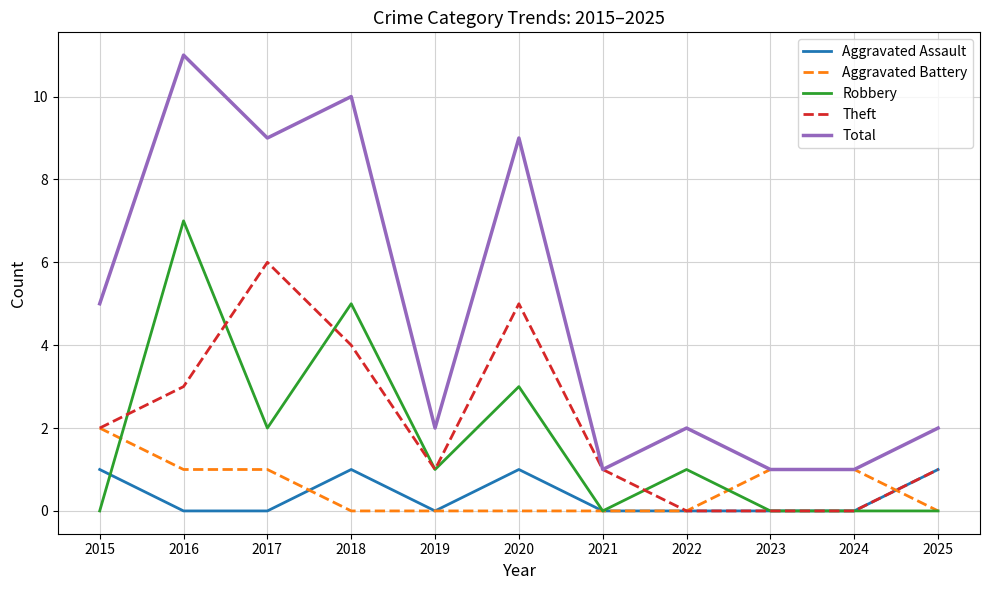

The value of Aggravated Battery at 2018 is 1. True or false?

False